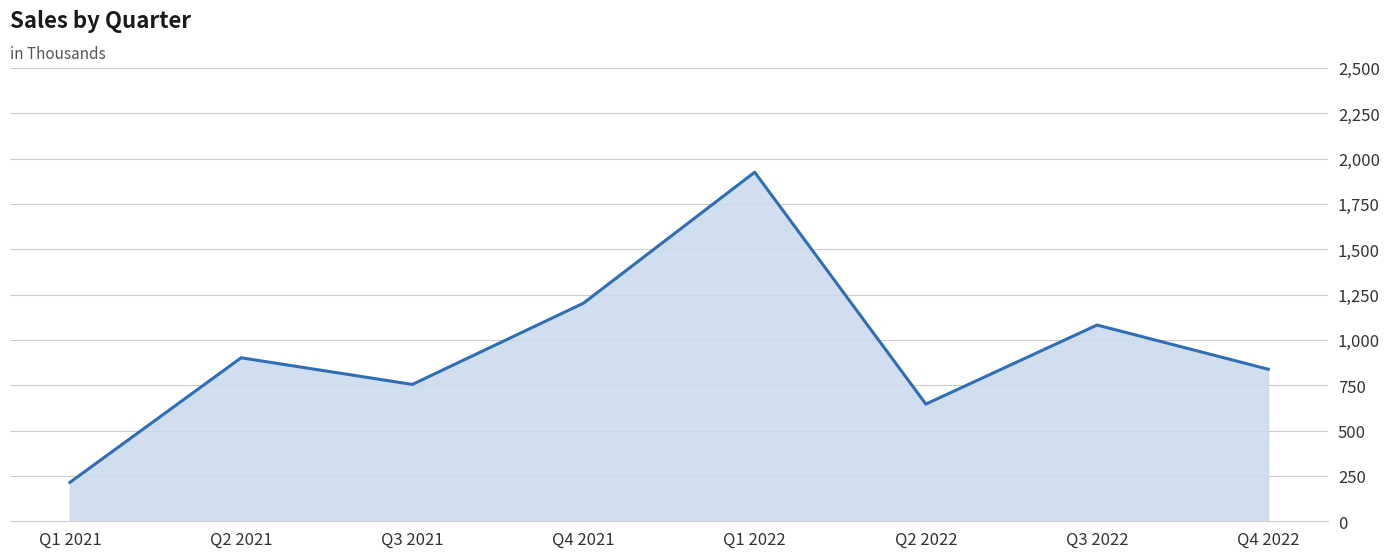

Rank the categories by value from lowest to highest.

Q1 2021, Q2 2022, Q3 2021, Q4 2022, Q2 2021, Q3 2022, Q4 2021, Q1 2022